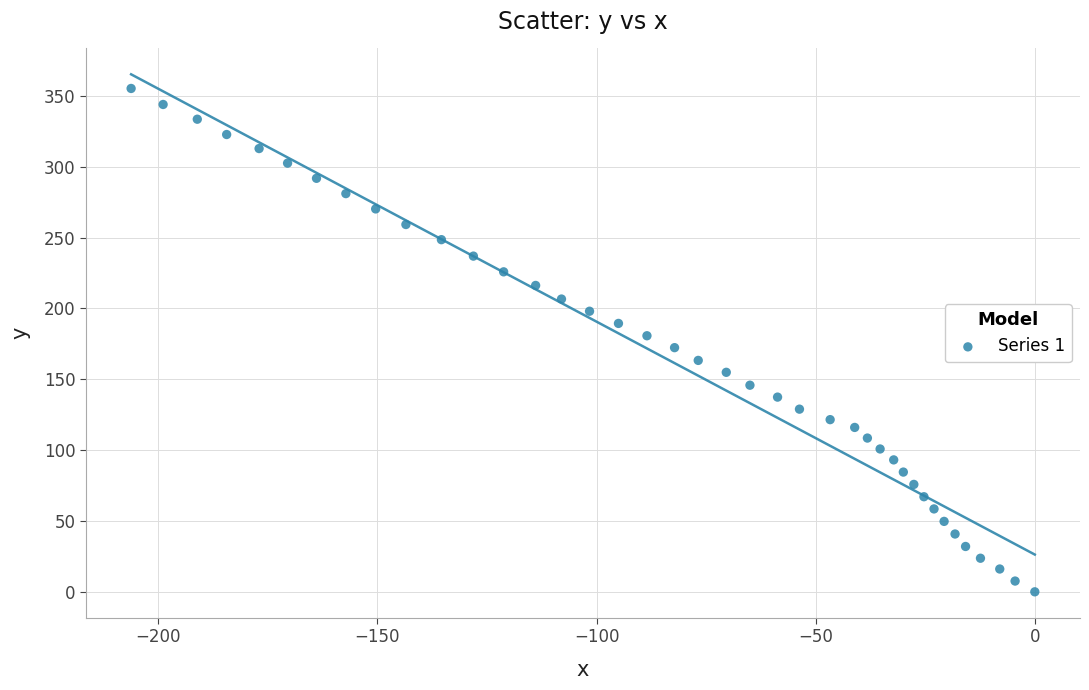

What is the range of X values (max minus min)?

206.2